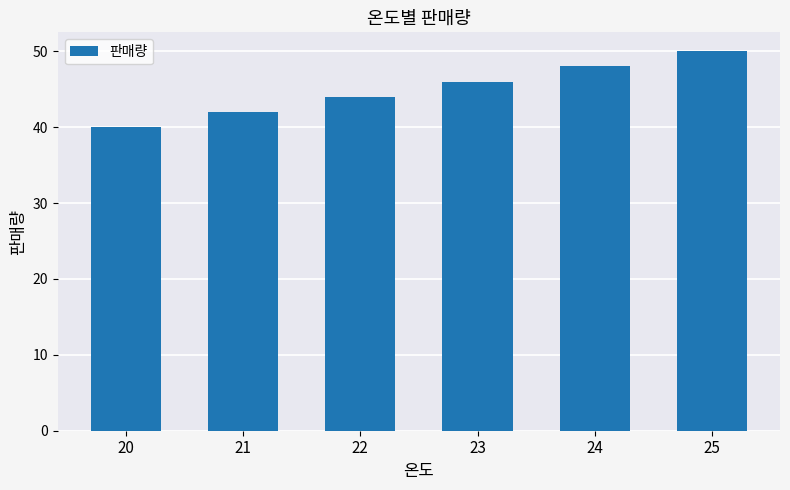

Count the values in the range 42 to 48.

4